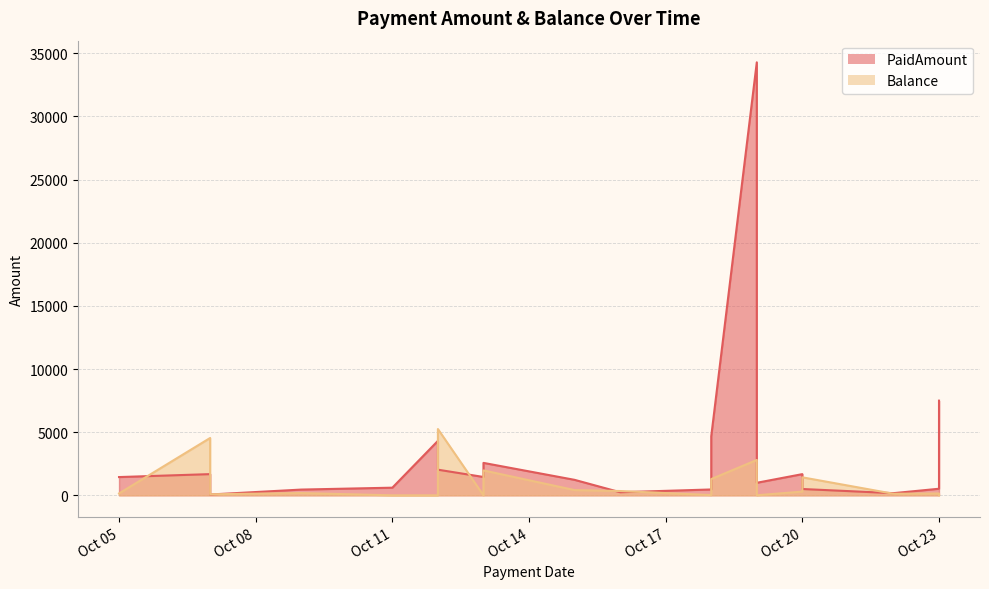

Does the chart display data point markers on the line(s)?

No